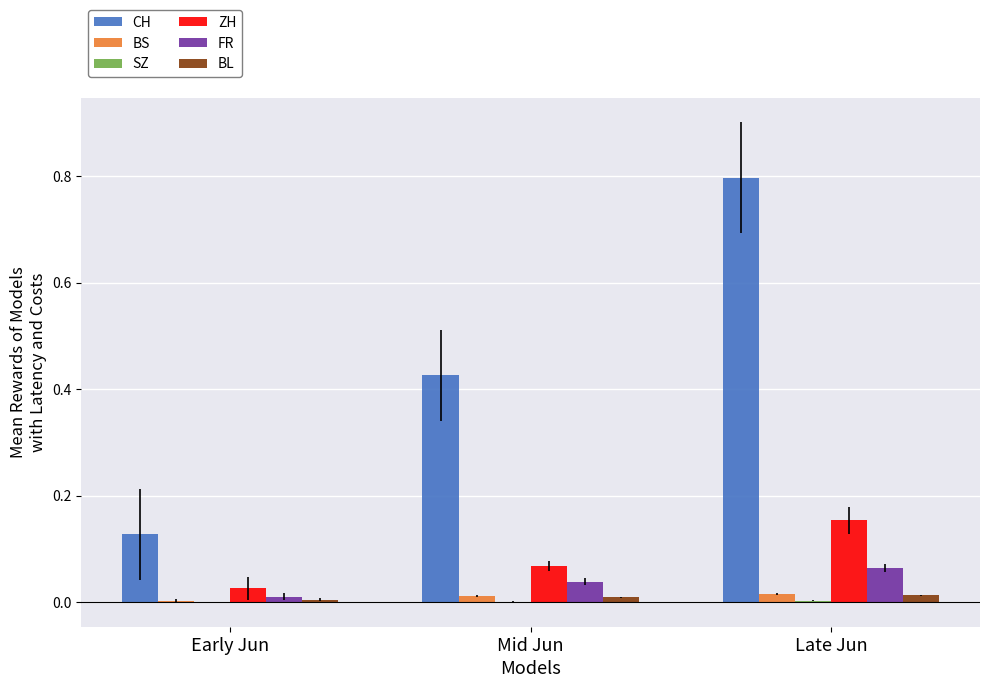

The CH series shows 0.2 at Early Jun. True or false?

False